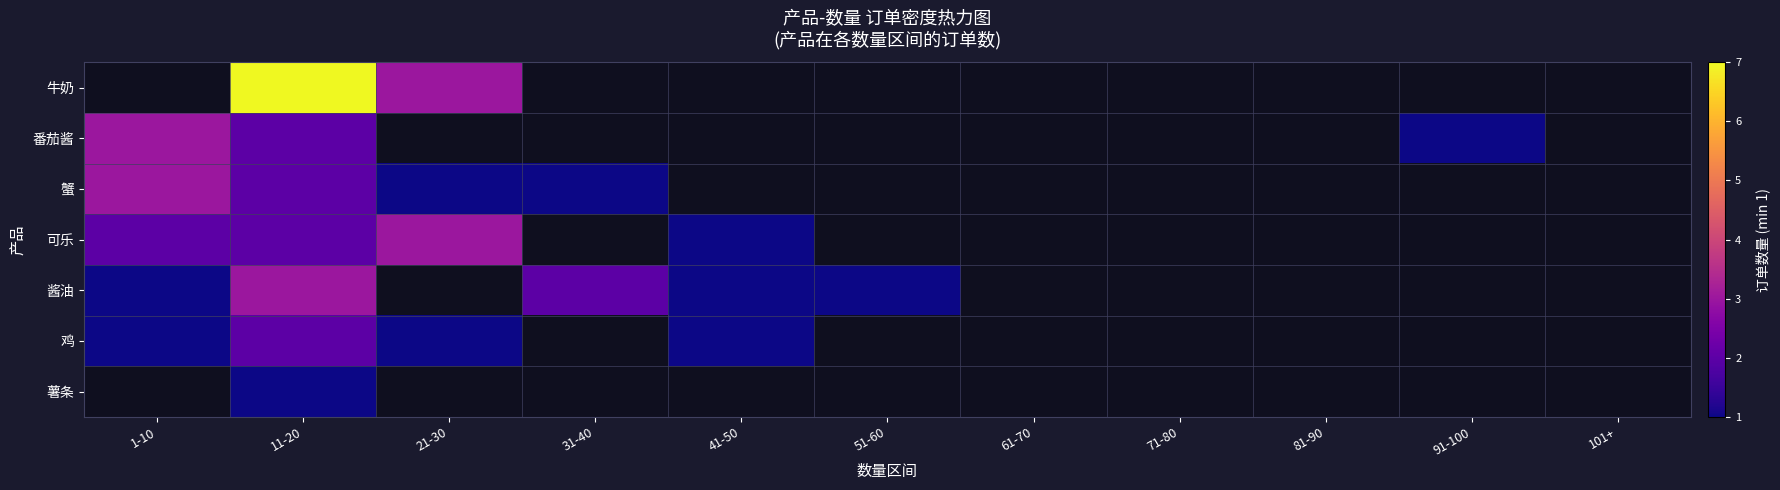

At which label is 蟹 closest to 2?

11-20